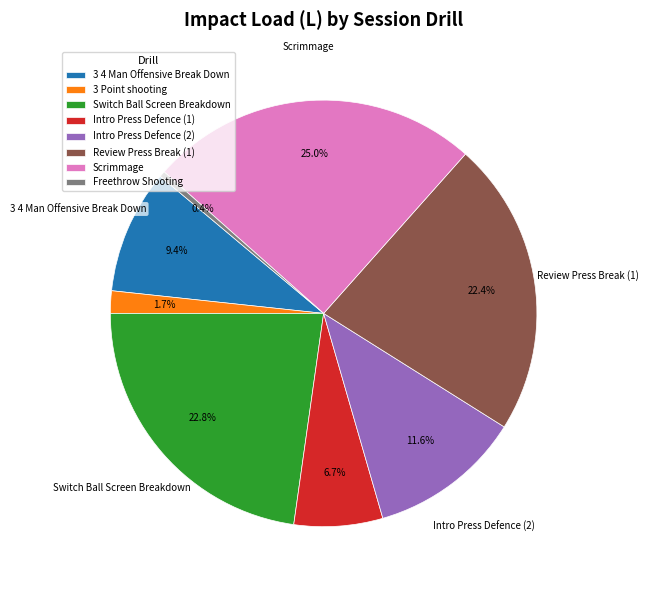

True or false: 3 Point shooting accounts for 2% of the total.

True